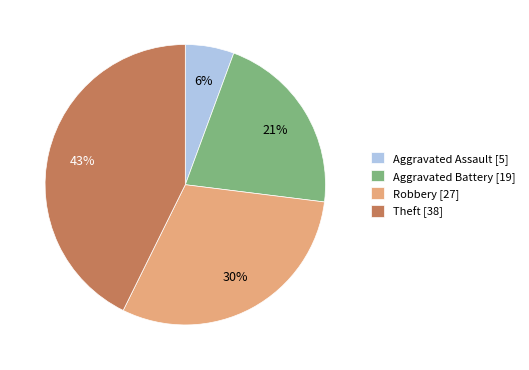

Which has a higher value, Aggravated Battery [19] or Theft [38]?

Theft [38]